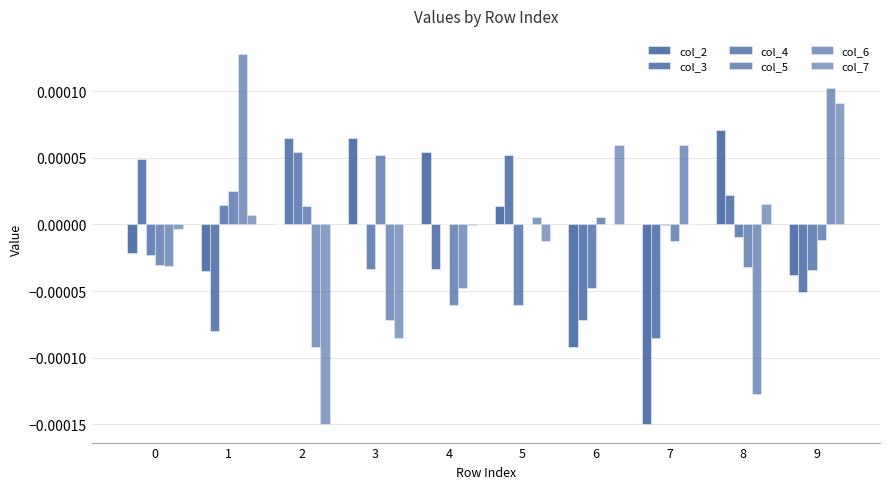

Are the bars grouped side by side (vs. stacked)?

Yes